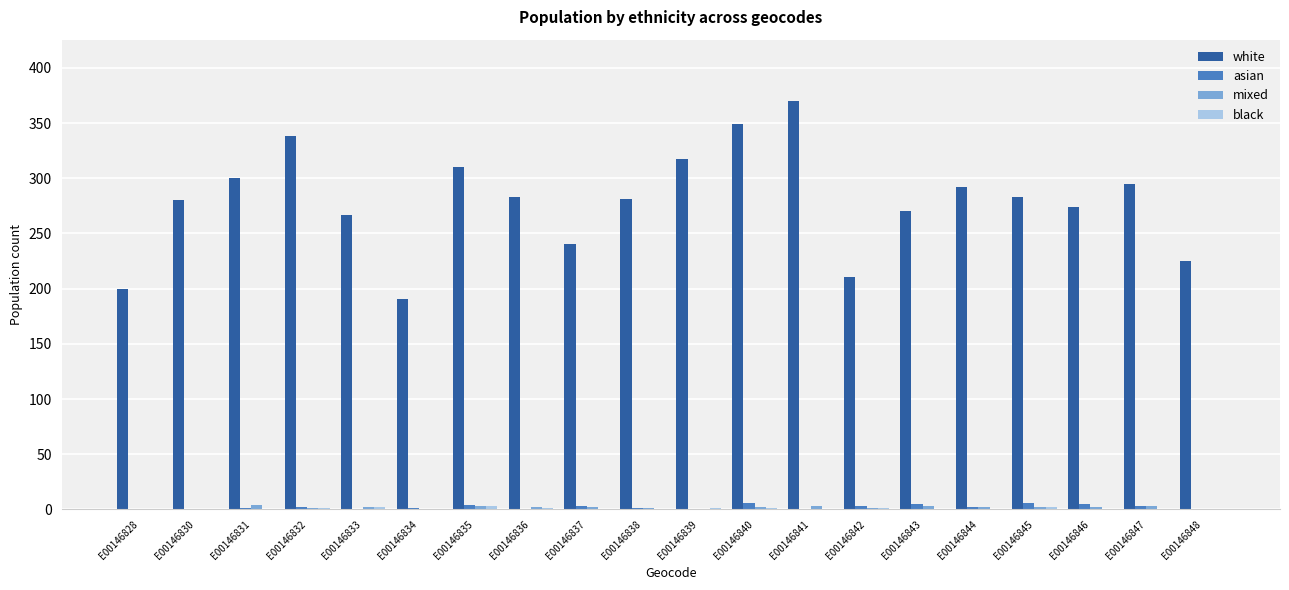

Which category has the highest value across all series?

E00146841